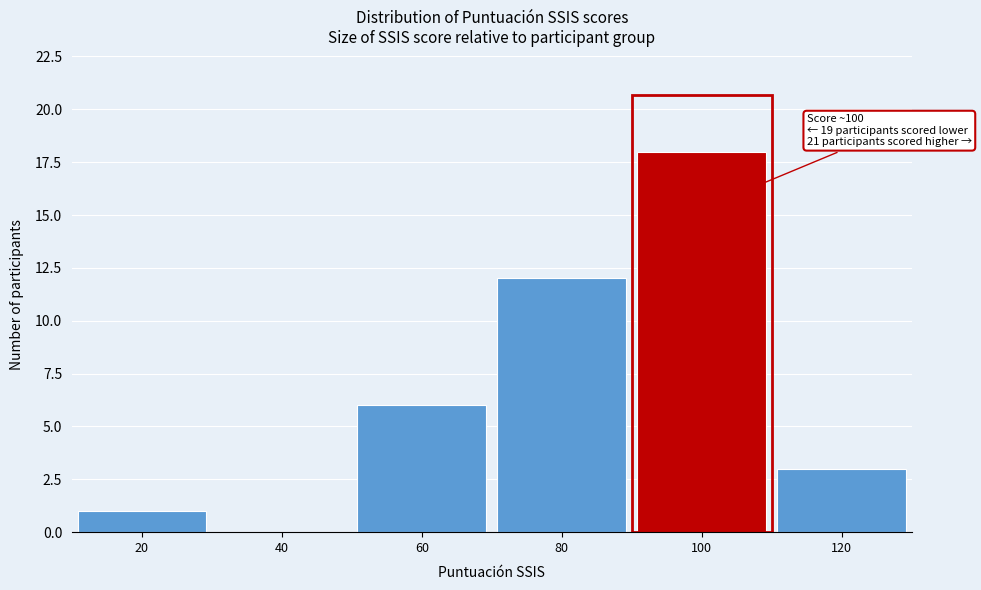

Reading left to right, list all the values displayed in this chart.

20=1	40=0	60=6	80=12	100=18	120=3